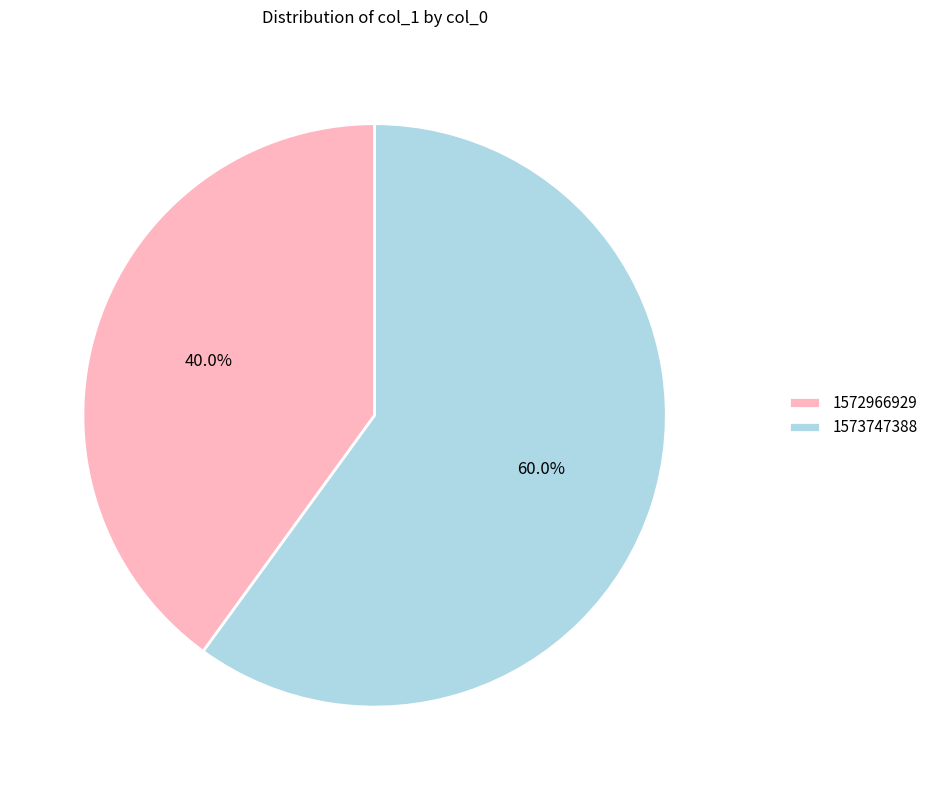

To the nearest percent, what is the average slice percentage?

50%